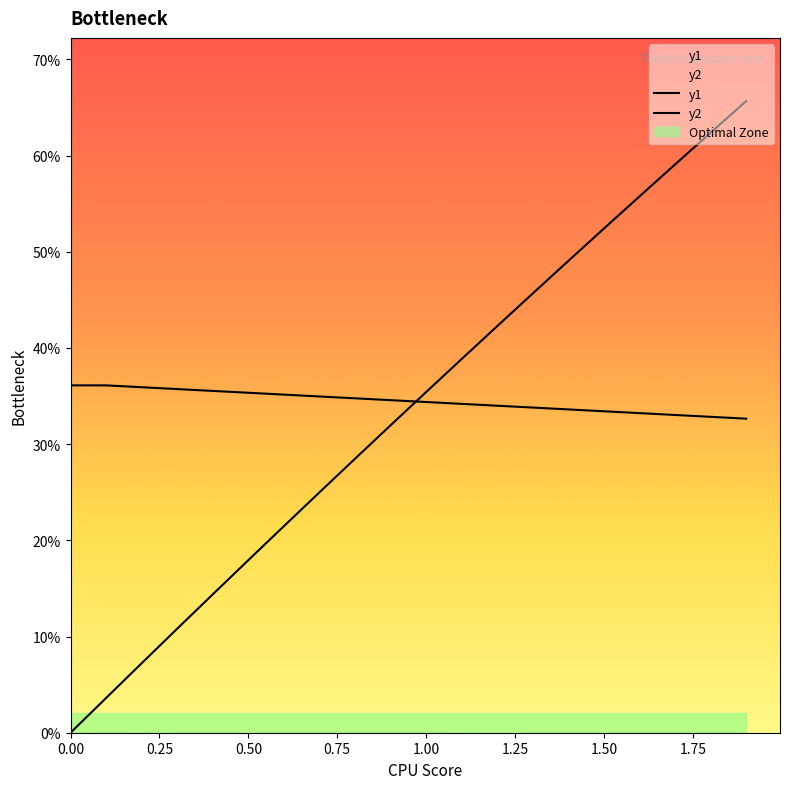

Which series has the largest total across all categories?

y2